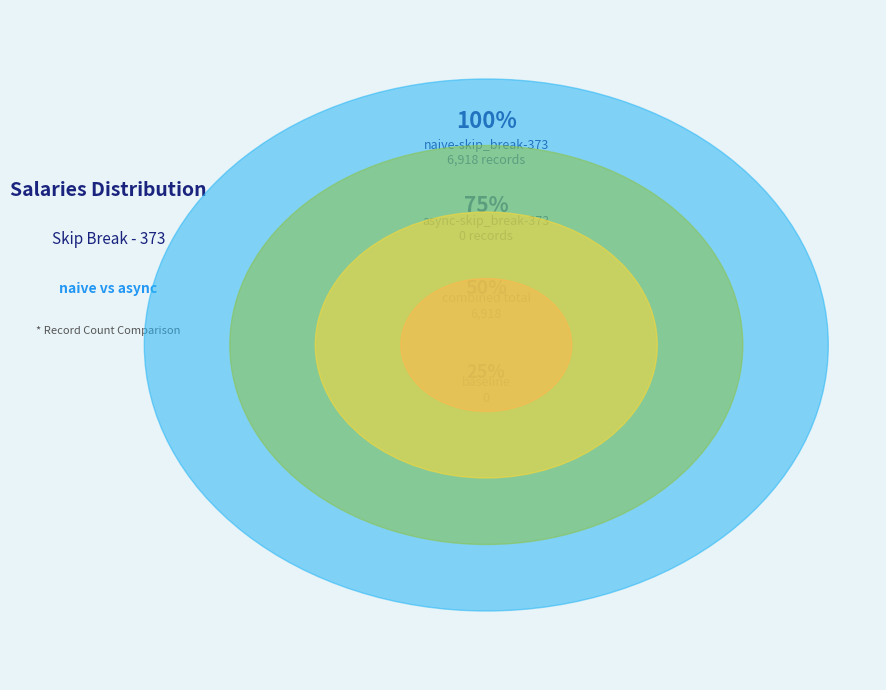

Is it true that naive-skip_break-373 is 100% of the pie?

True